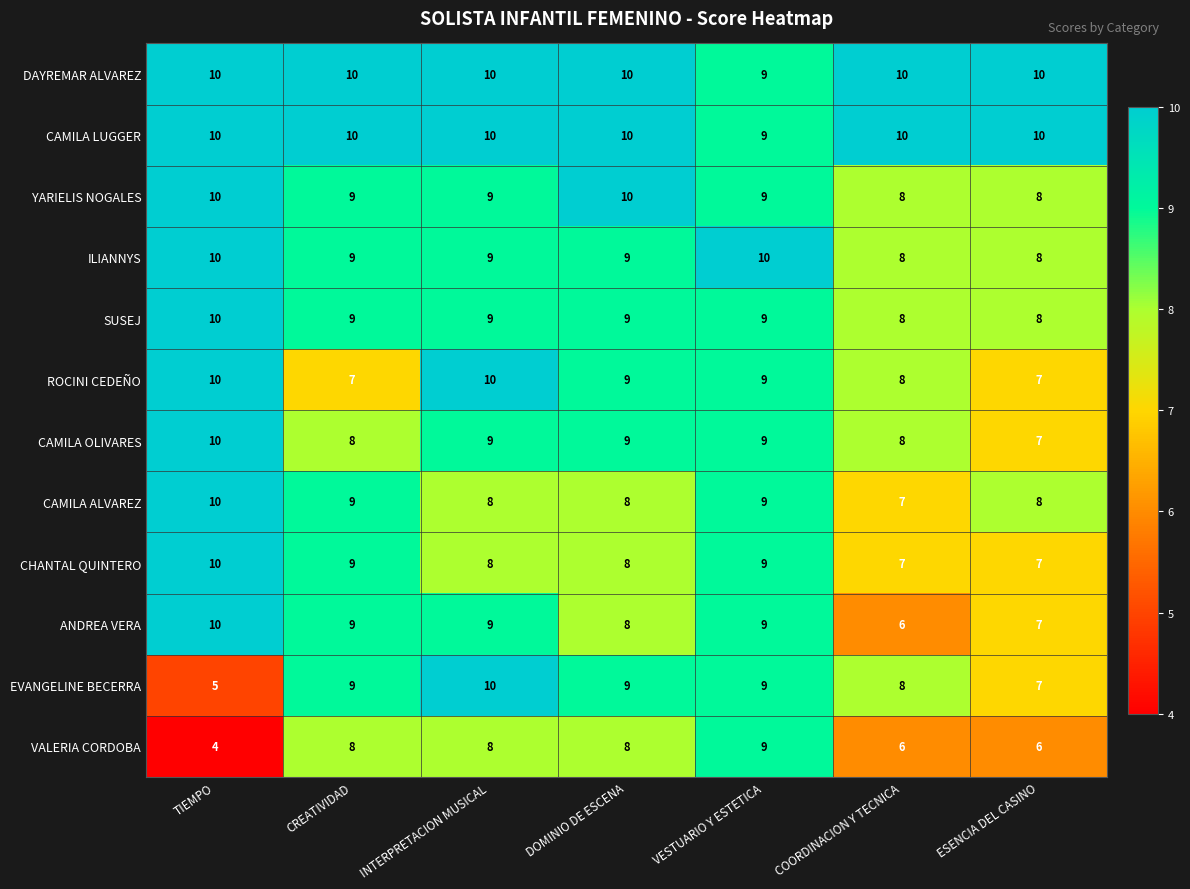

What is the lowest value of the CHANTAL QUINTERO series?

7